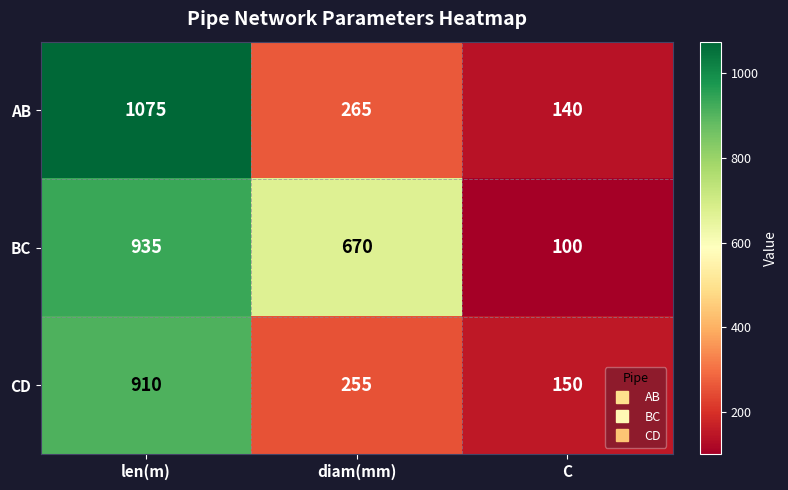

What is the sum of all CD values?

1315